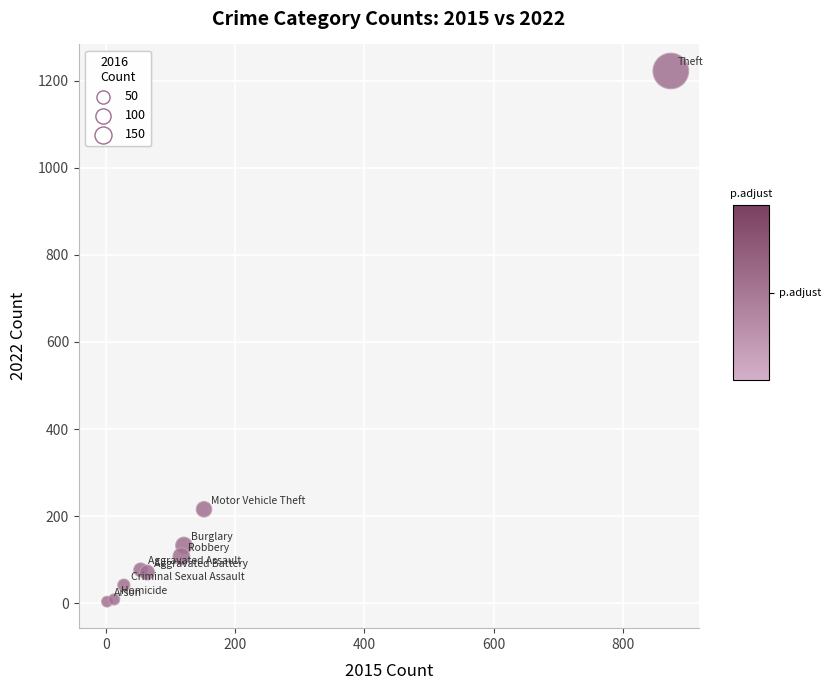

What is the average X value?

158